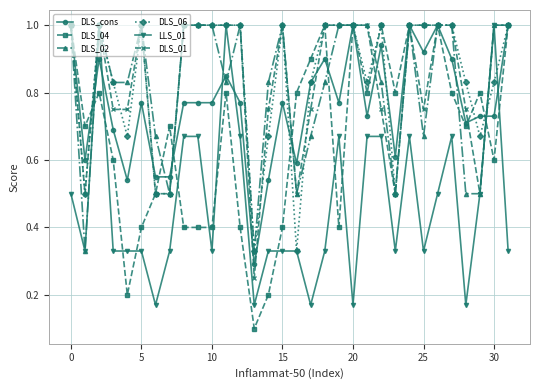

At how many categories does at least one series exceed 0?

32